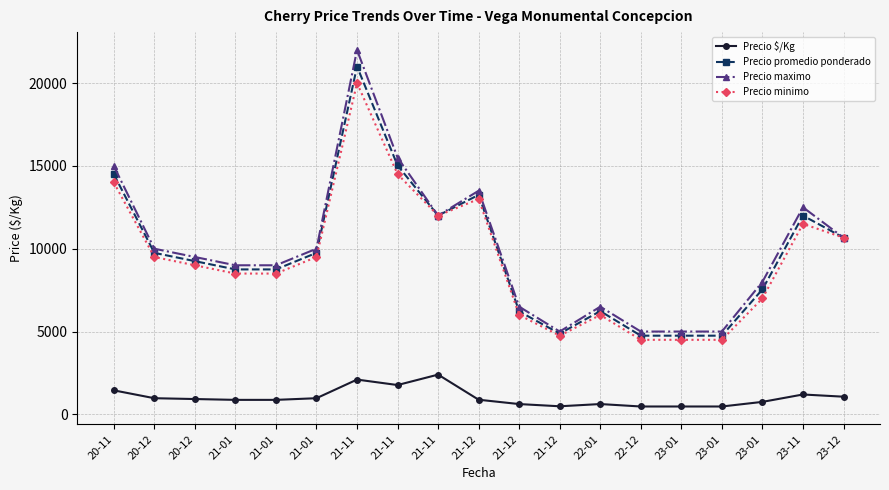

What are all the series names shown in the legend?

Precio $/Kg, Precio promedio ponderado, Precio maximo, Precio minimo